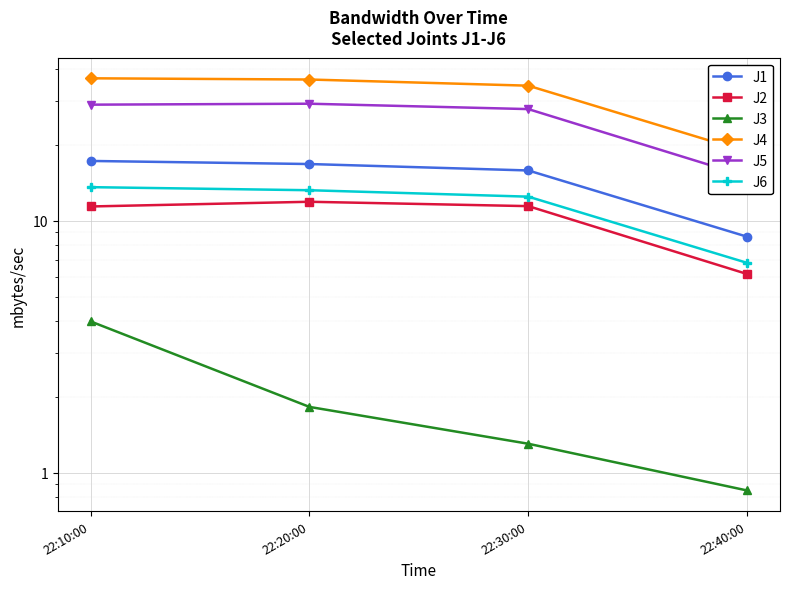

At which label is J1 closest to 12?

22:40:00